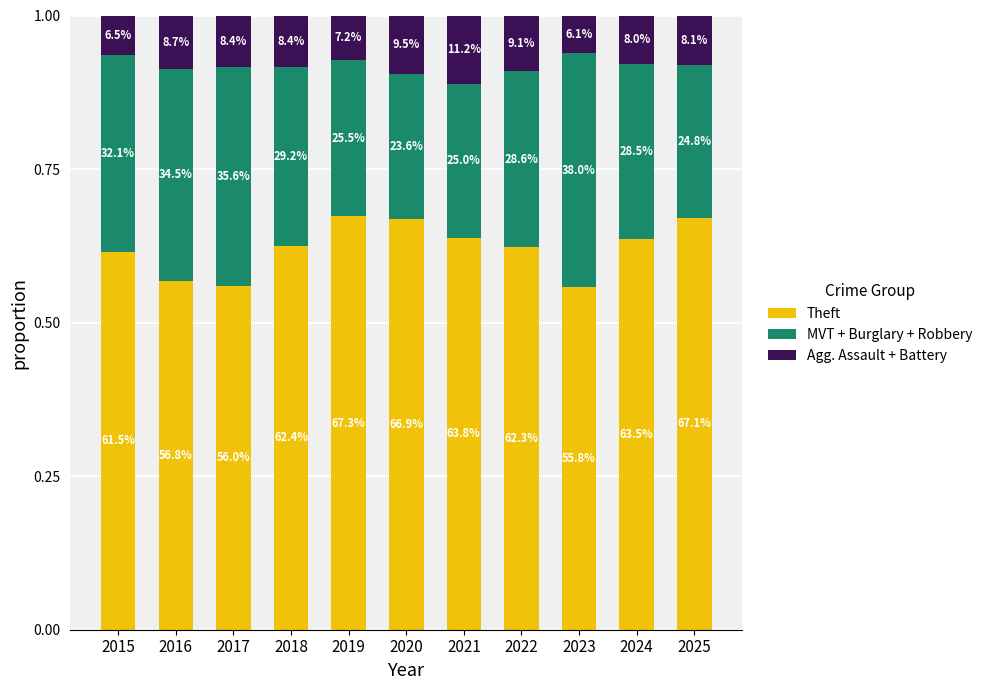

How many bars are there in total?

11